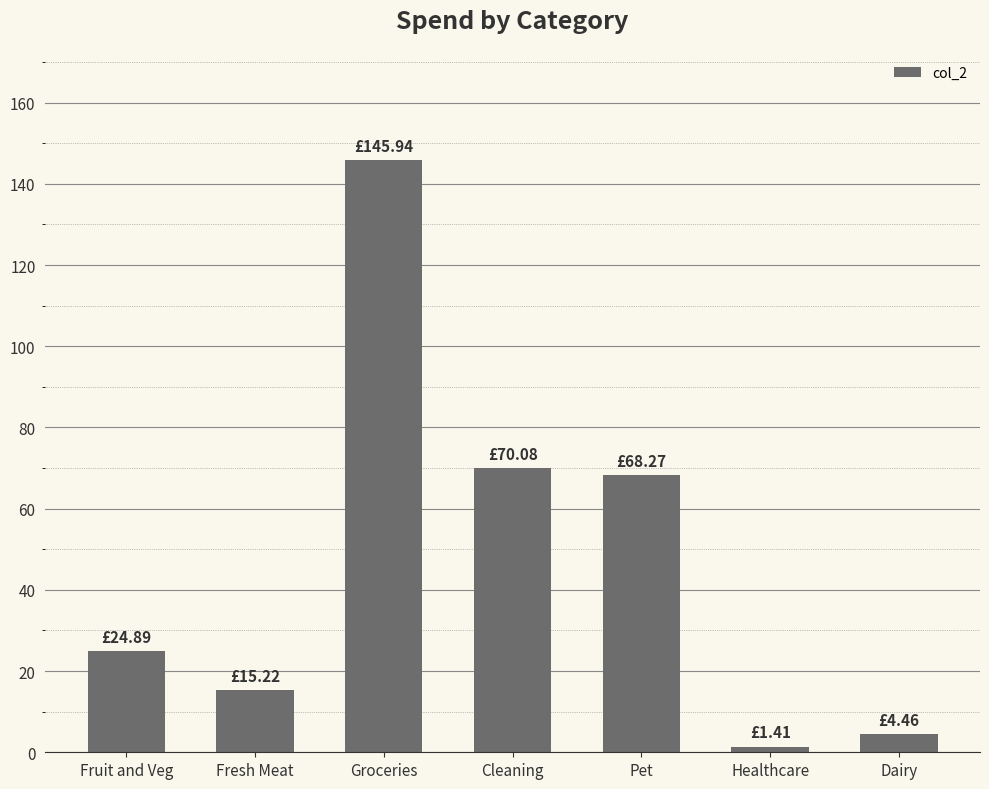

What is the label of the 3rd bar from the left?

Groceries